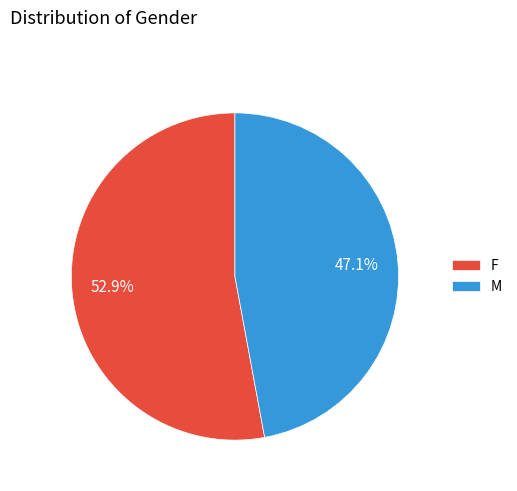

What percentage is NOT represented by F?

47.1%